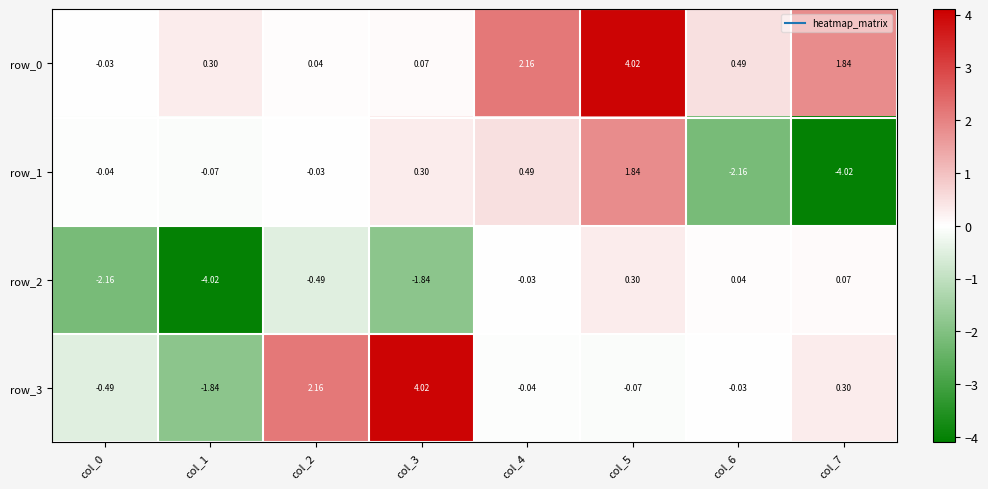

True or false: row_3 has a value of 4.0 at col_3.

True